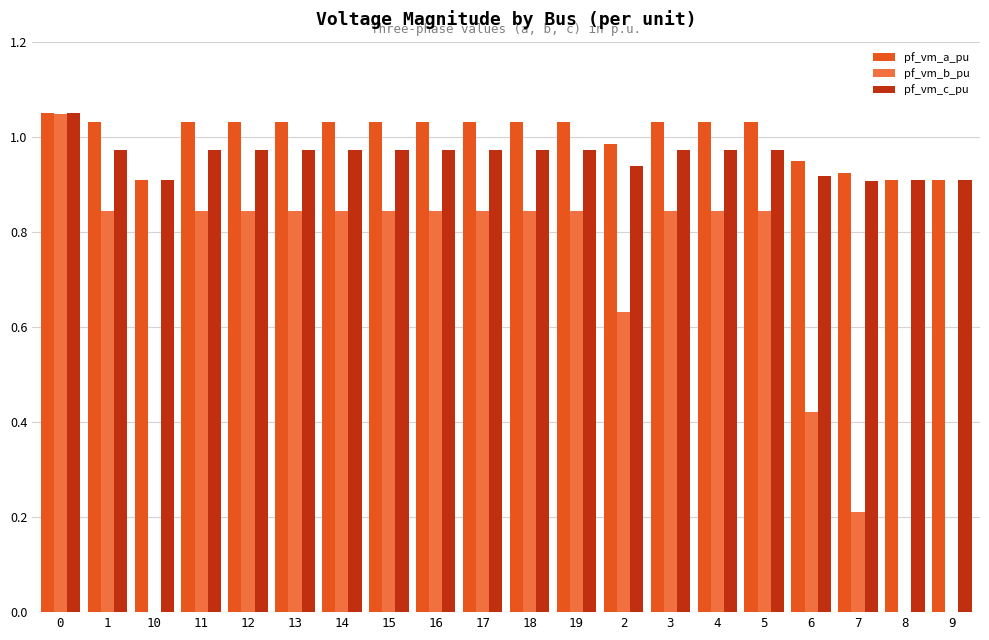

The pf_vm_c_pu series shows 0.9 at 9. True or false?

True